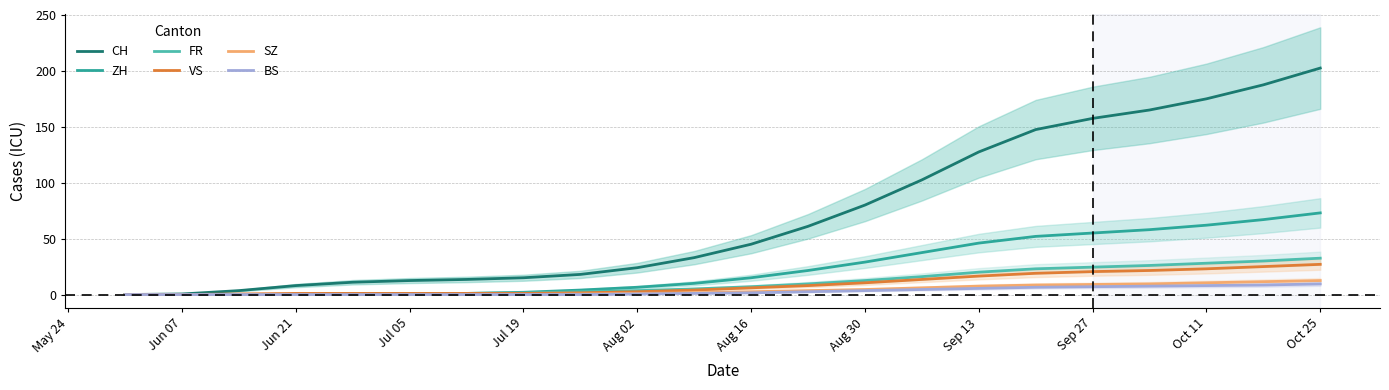

How many data points in VS are above 6?

10